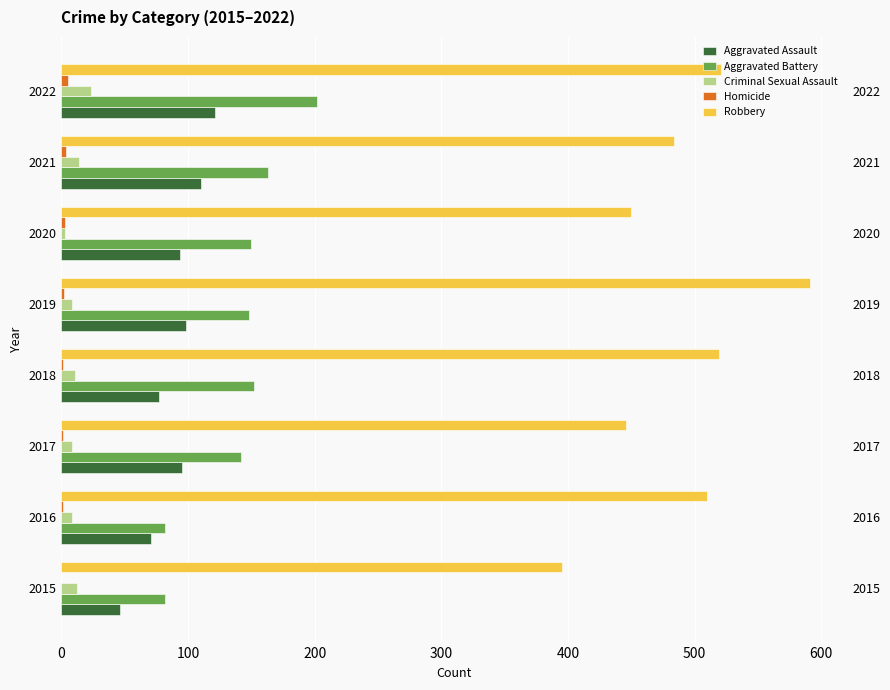

What position from the right is 500?

2